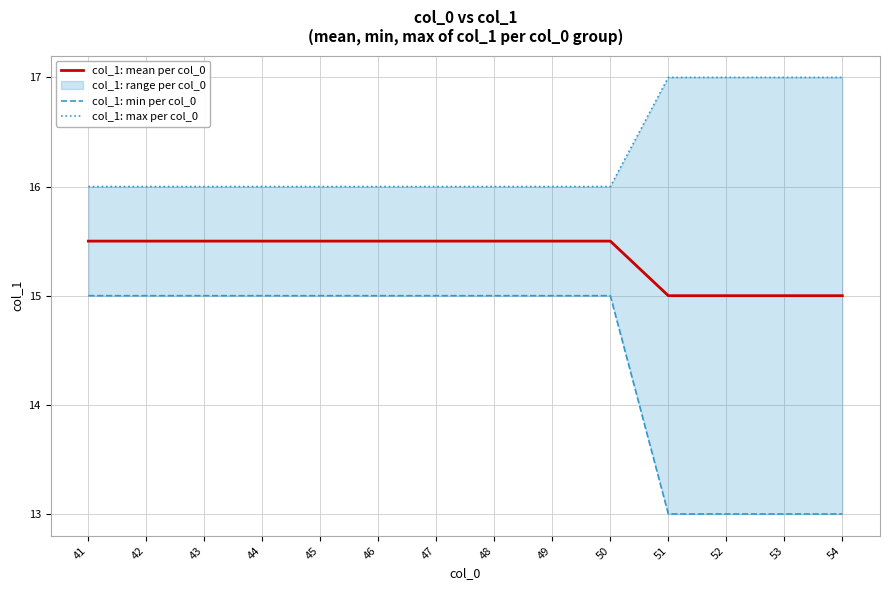

At how many categories does at least one series exceed 16?

4